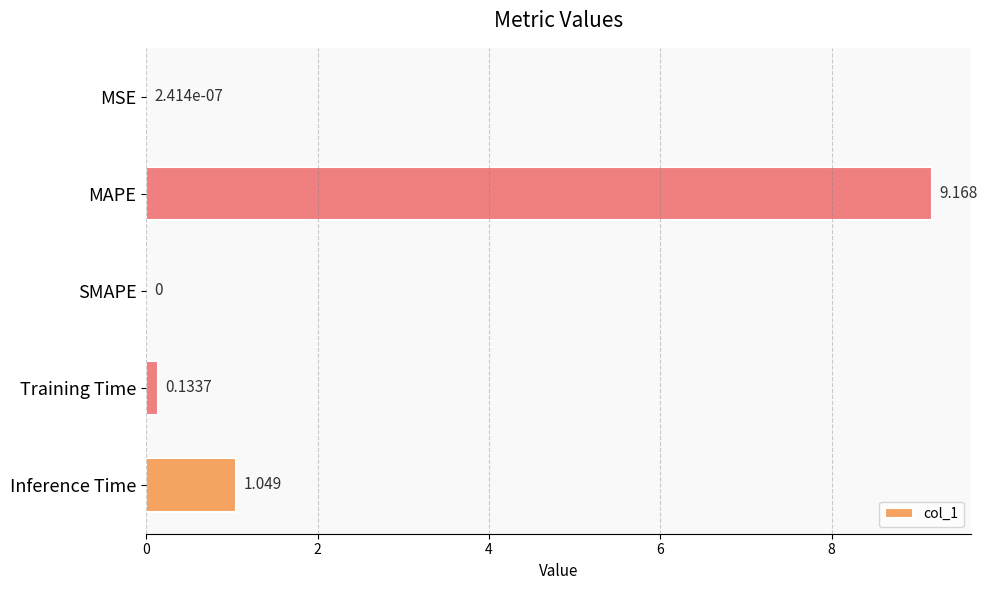

Are the bars horizontal?

Yes